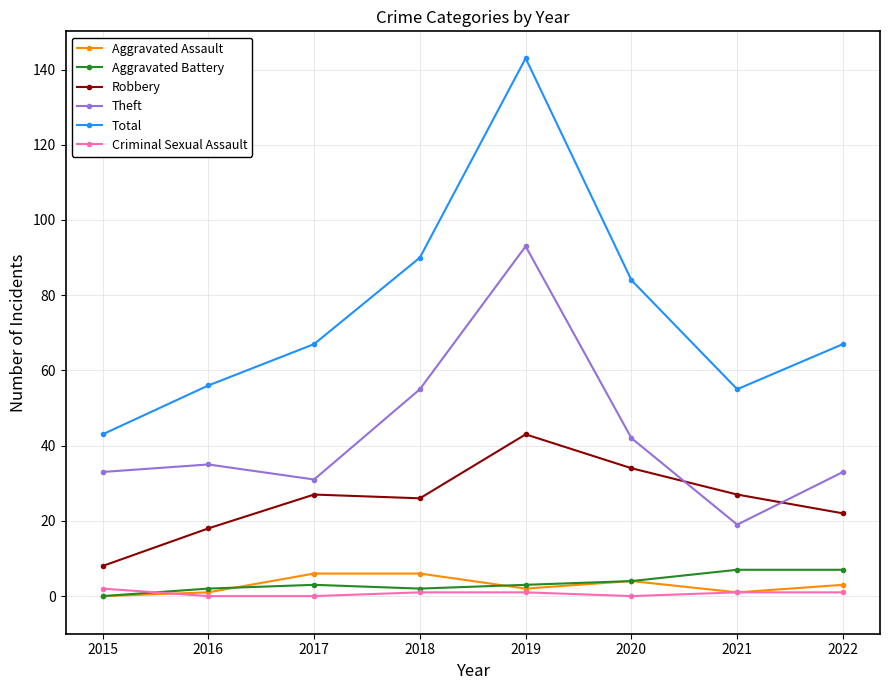

At which label does Robbery reach its minimum?

2015